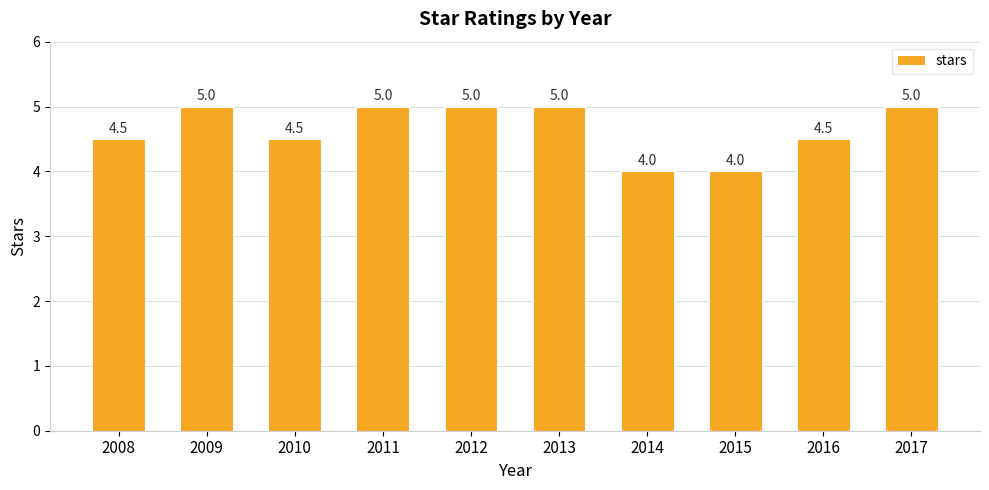

Count the values in the range 4 to 5.

10